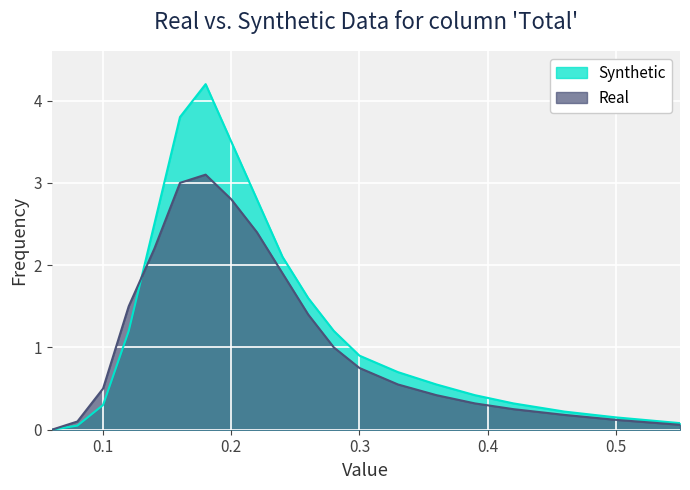

Which series has the widest spread of values?

Synthetic